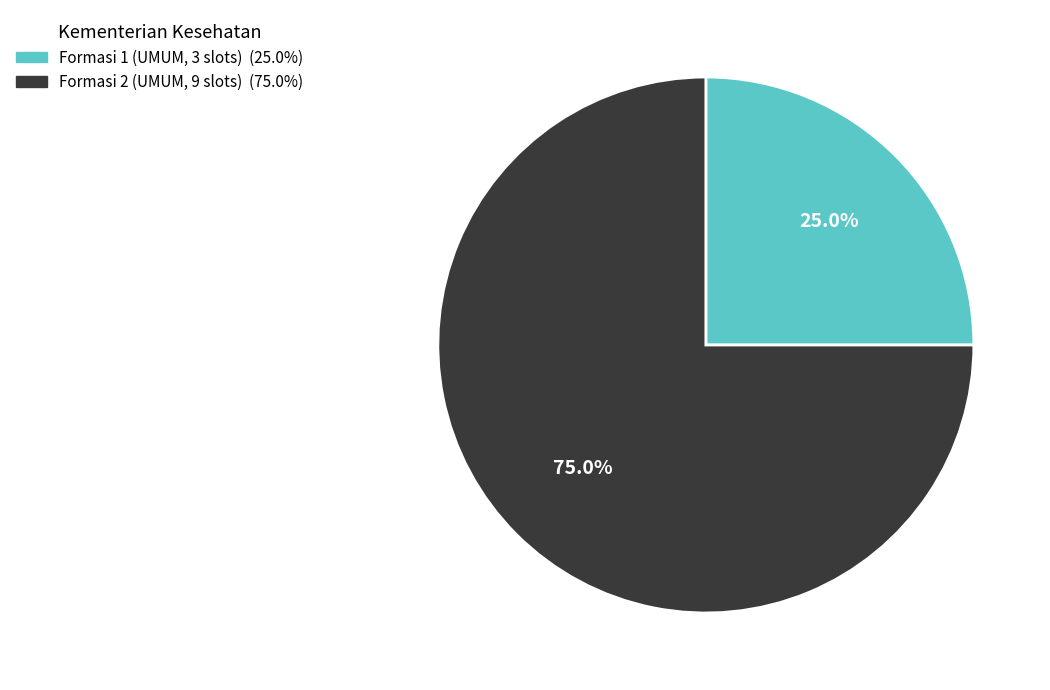

Is there a majority slice in this chart?

Yes